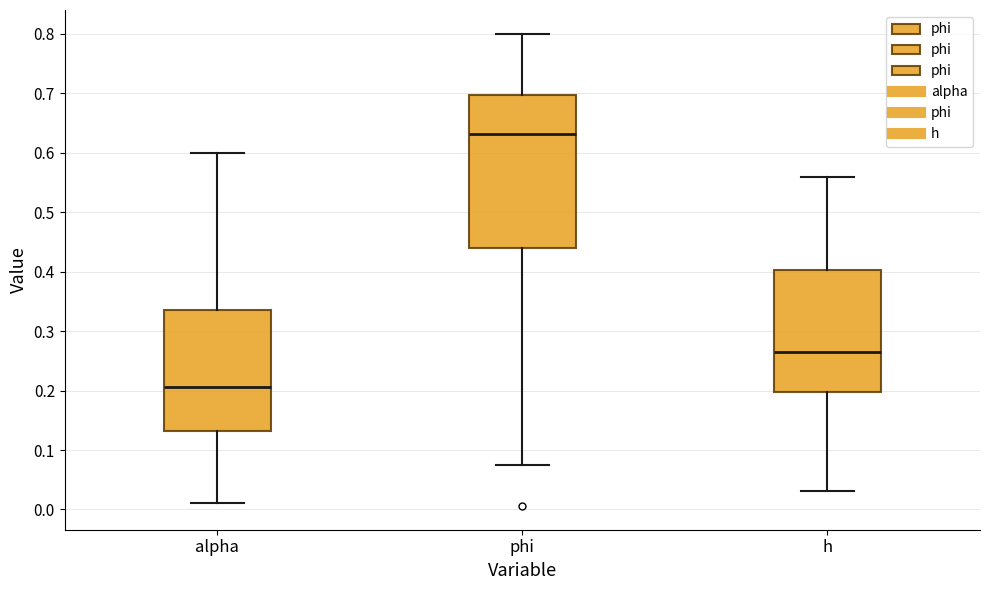

Comparing the boxes themselves (not the whiskers), which one is the tallest?

phi